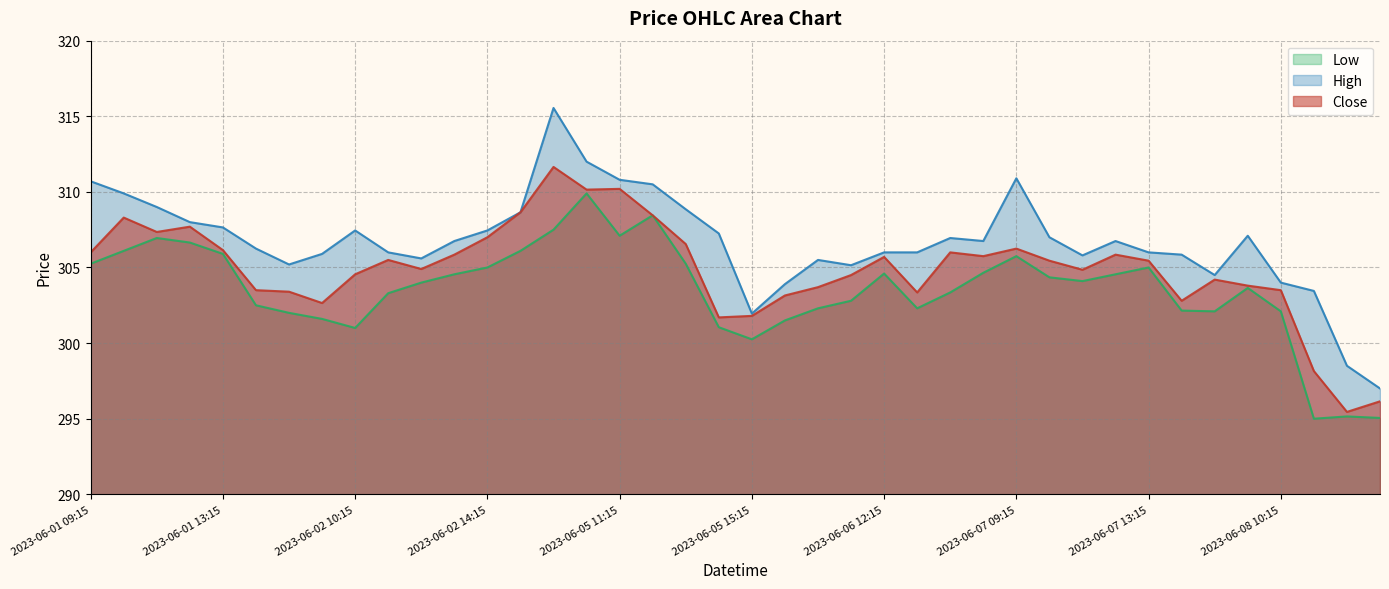

The value of Close at 2023-06-01 10:15 is 308.3. True or false?

True